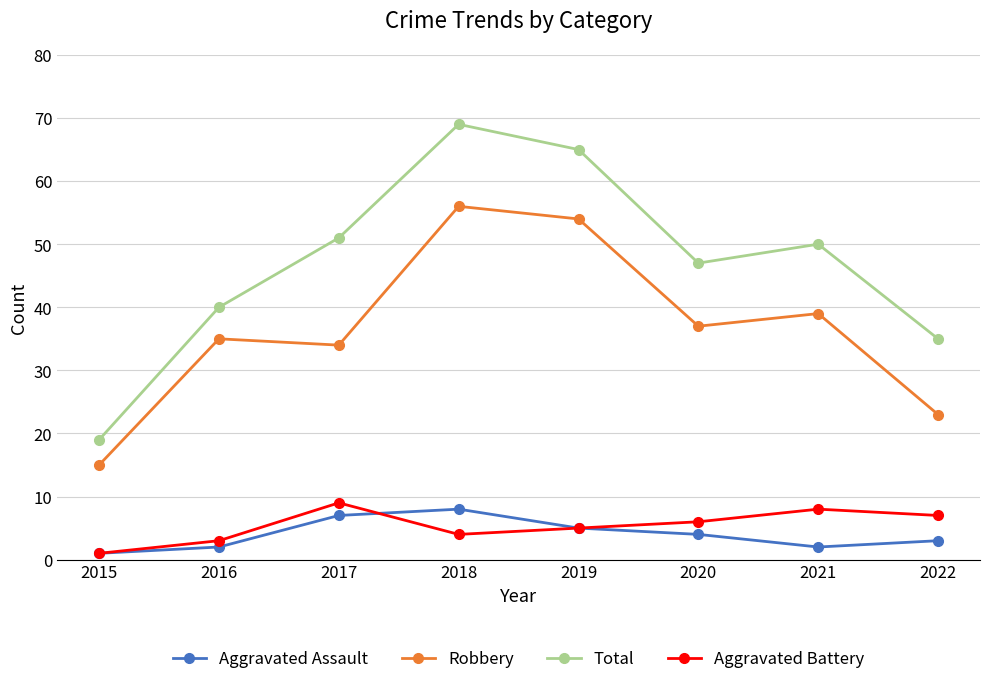

What is the average value of the Aggravated Battery series?

5